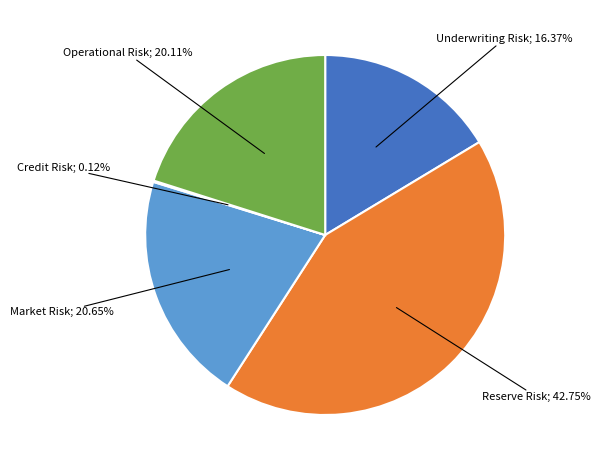

Is there a majority slice in this chart?

No